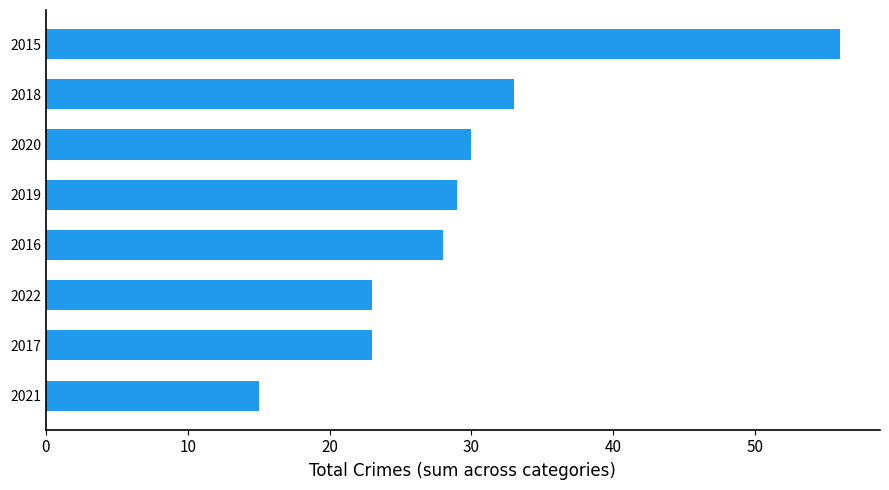

How many series are shown in this chart?

1